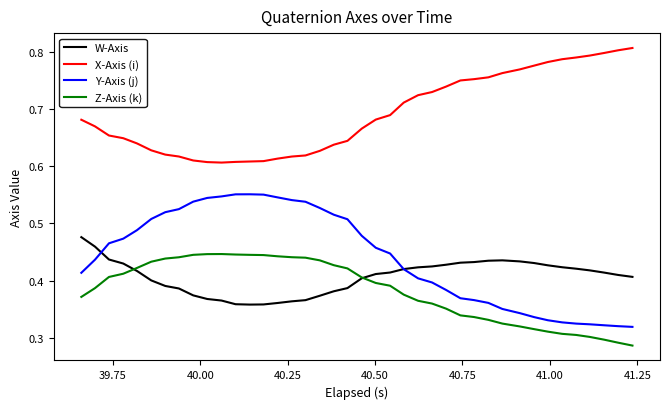

True or false: X-Axis (i) and W-Axis cross at least once.

False